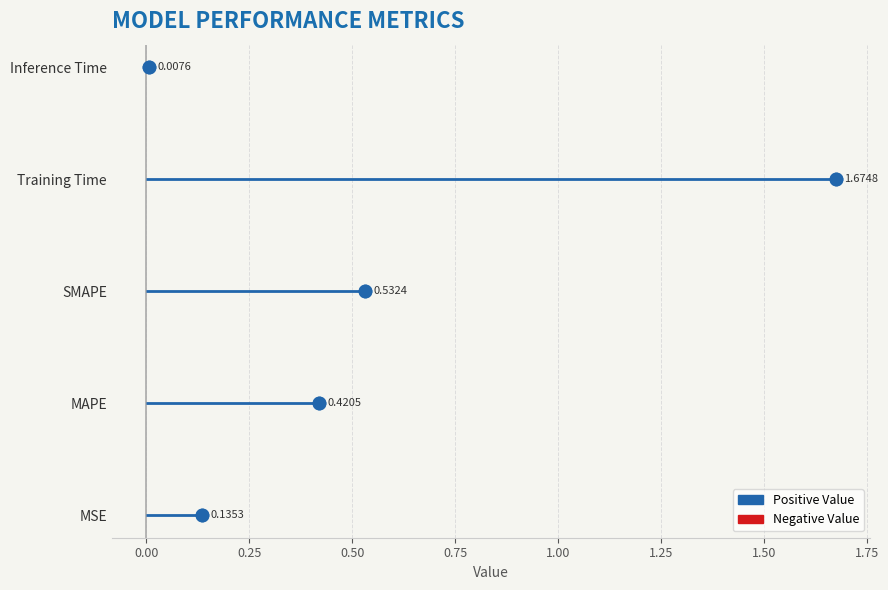

What is the change in value from 0.00 to 0.75?

+3